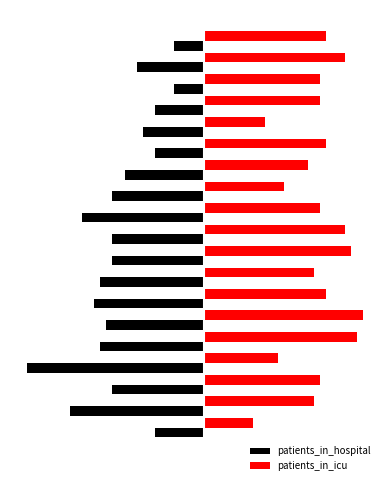

Reading left to right, extract all data points from this chart.

patients_in_hospital: 0	-8	-22	-15	-29	-17	-16	-18	-17	-15	-15	-20	-15	-13	-8	-10	-8	-5	-11	-5
patients_in_icu: 0	8	18	19	12	25	26	20	18	24	23	19	13	17	20	10	19	19	23	20